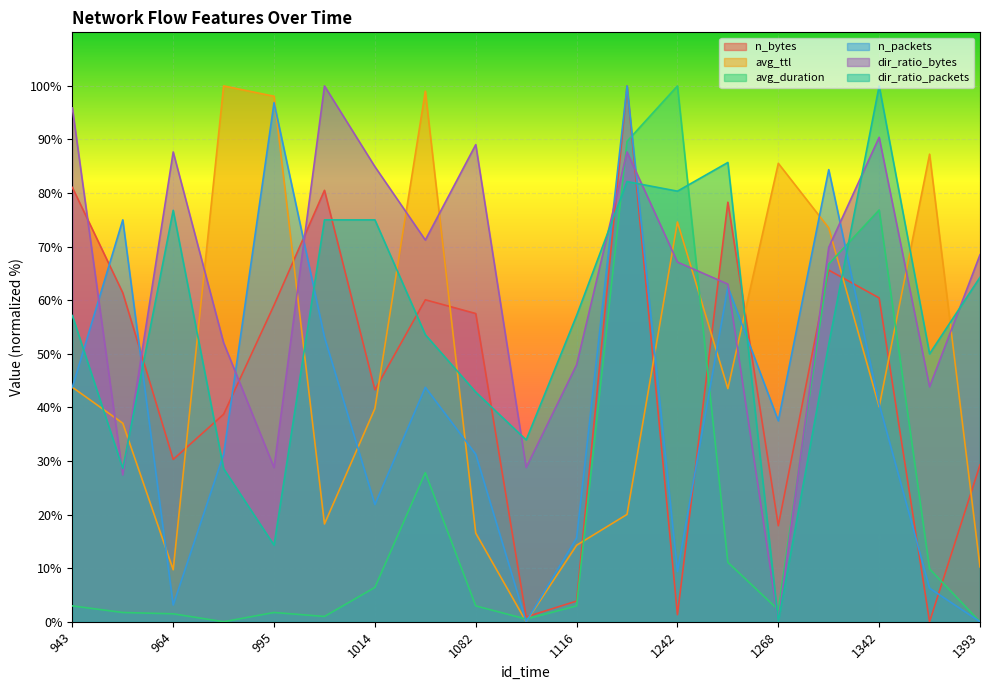

At how many categories does at least one series exceed 62?

17